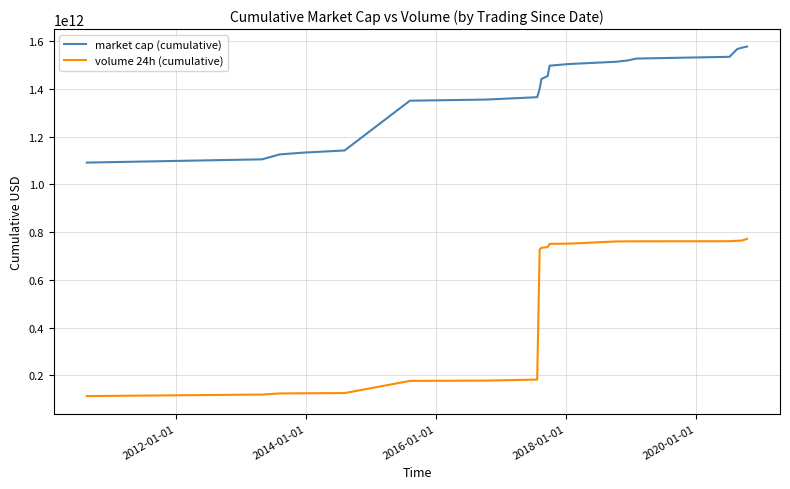

Which series has the largest range (max minus min)?

volume 24h (cumulative)